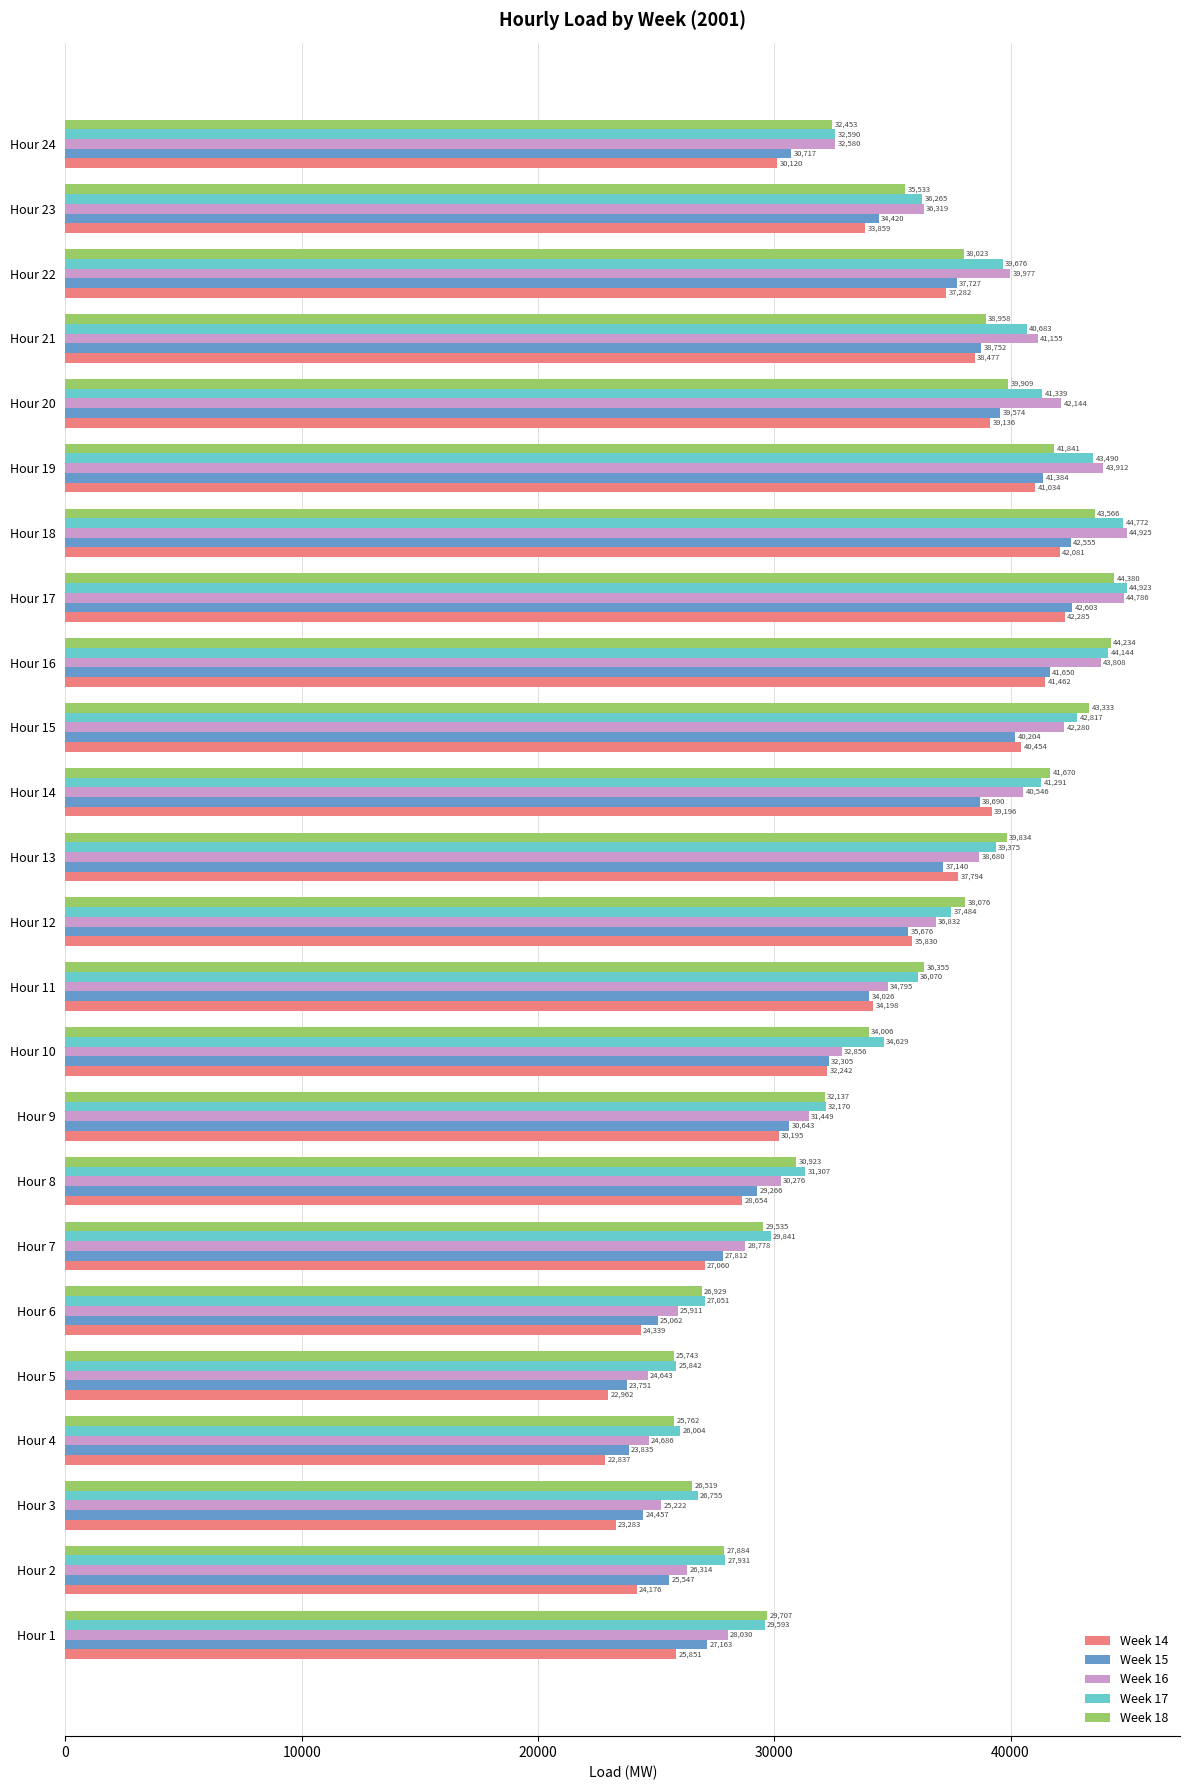

What is the difference between the maximum and minimum values in the Week 14 series?

19447.8